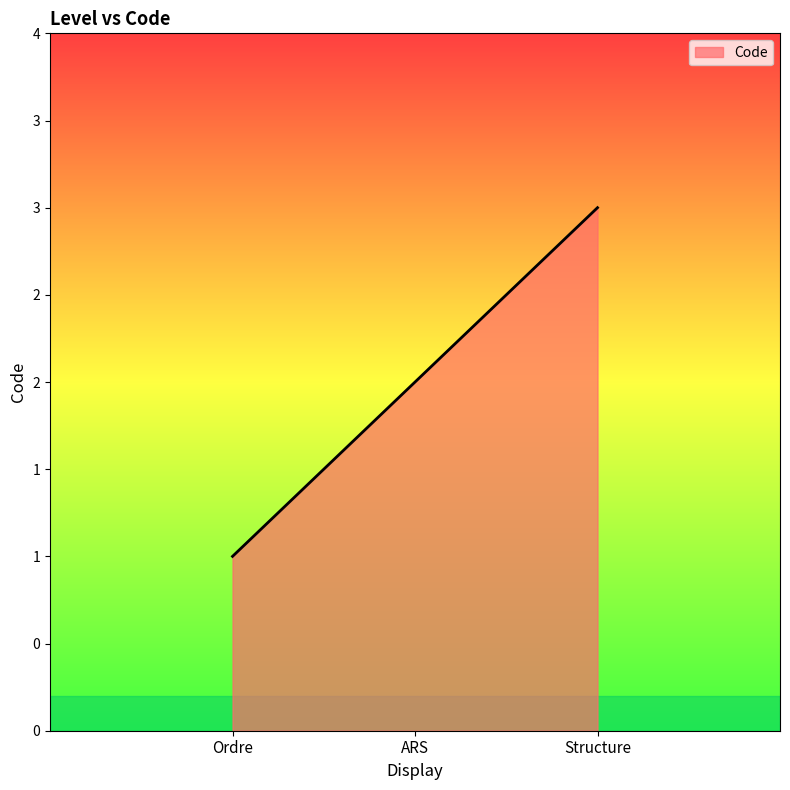

What is the change in value from ARS to Structure?

+1